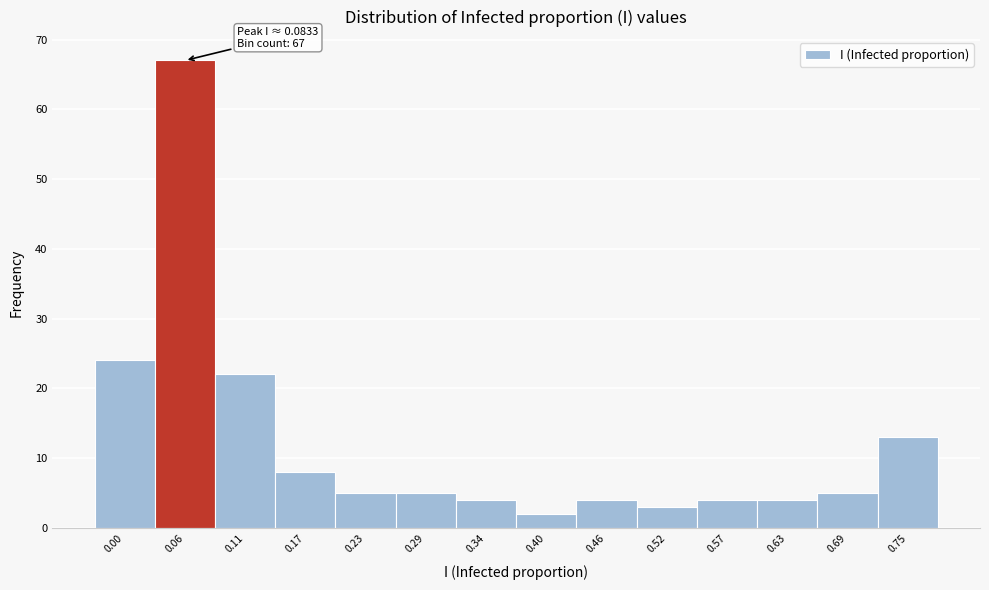

Reading left to right, extract all data points from this chart.

0.00=24	0.06=67	0.11=22	0.17=8	0.23=5	0.29=5	0.34=4	0.40=2	0.46=4	0.52=3	0.57=4	0.63=4	0.69=5	0.75=13